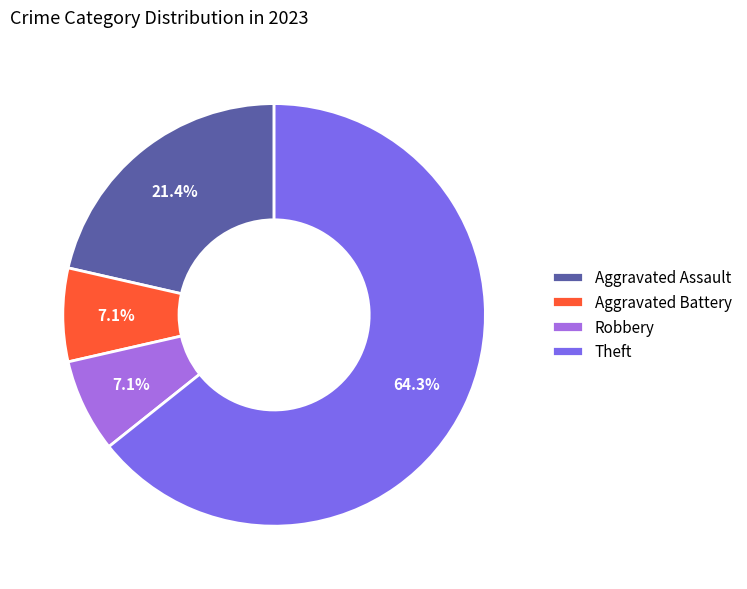

What percentage is the Aggravated Assault slice, to the nearest percent?

21%